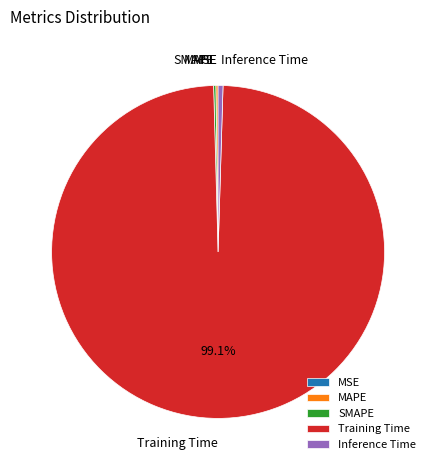

Is there any slice that represents more than half of the pie?

Yes